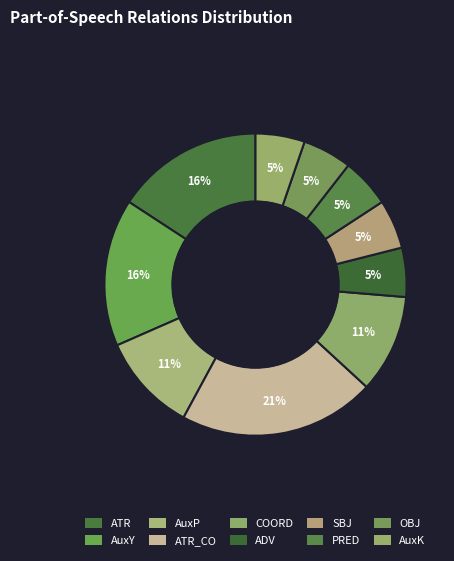

What percentage do ATR_CO and SBJ together represent?

26.3%